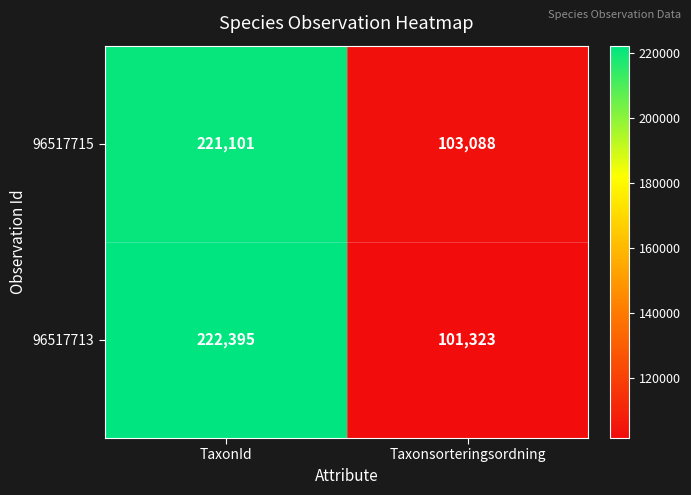

Which series has the widest spread of values?

96517713